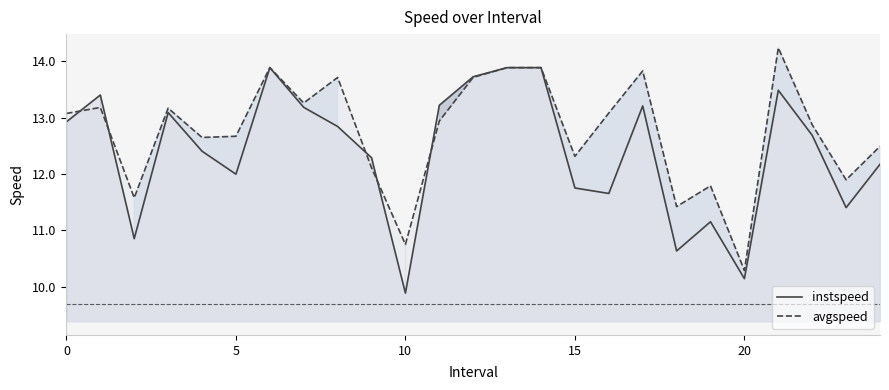

Which series changed the most between 15 and 21?

avgspeed line